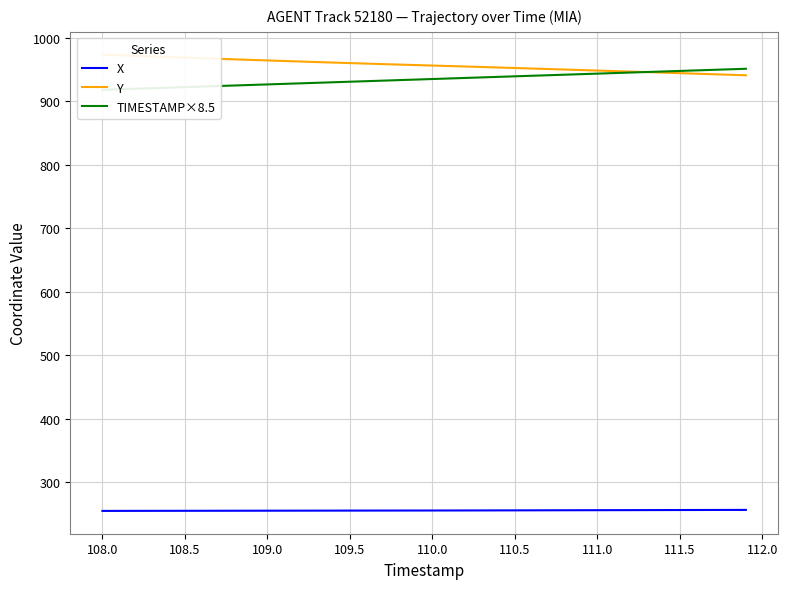

What is the minimum value for X?

254.6